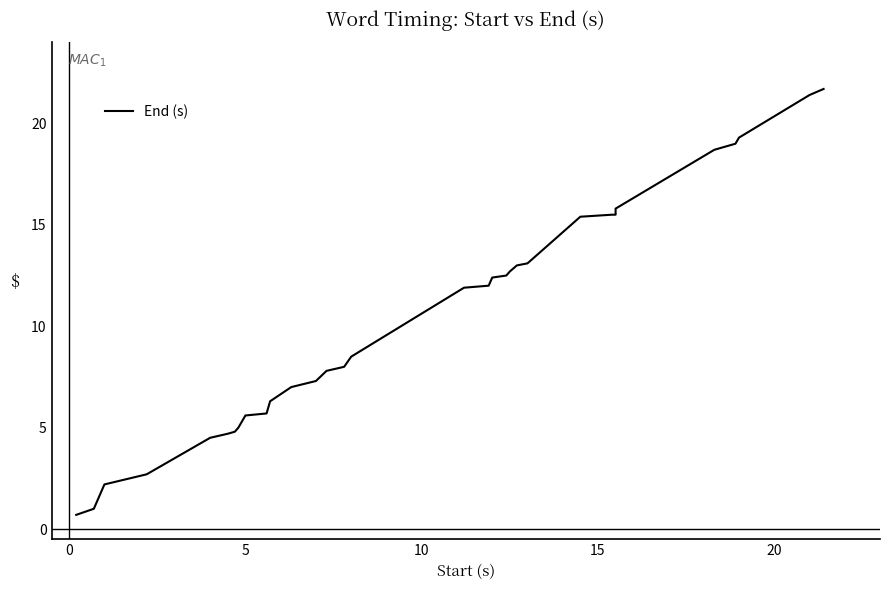

Does the chart display data point markers on the line(s)?

No